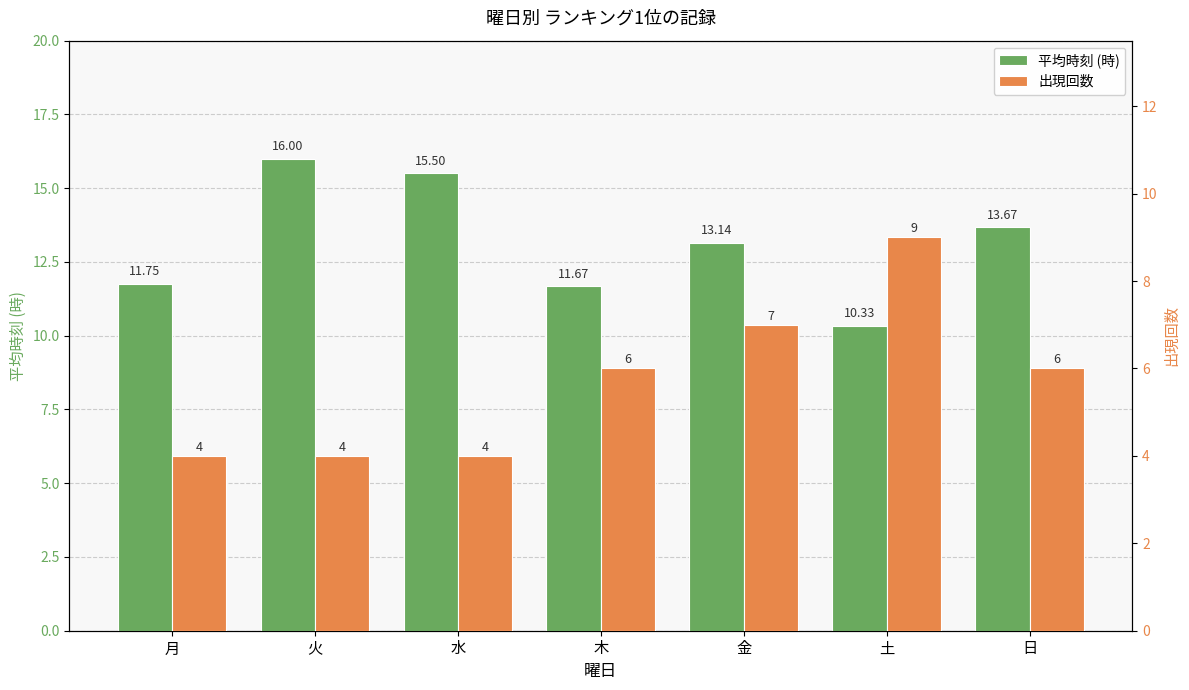

Which category has the lowest value in the 出現回数 series?

月